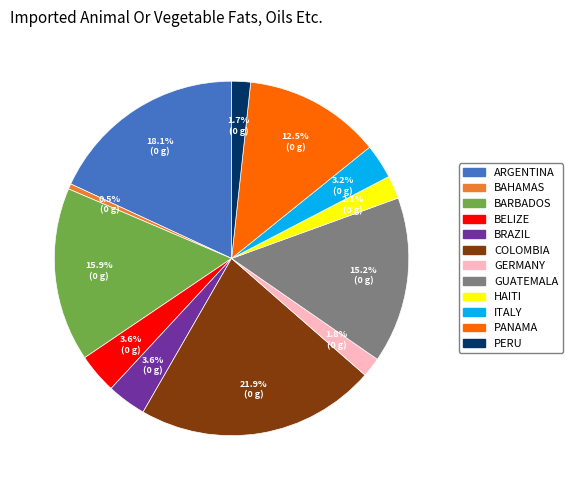

Count the number of slices in the pie.

12